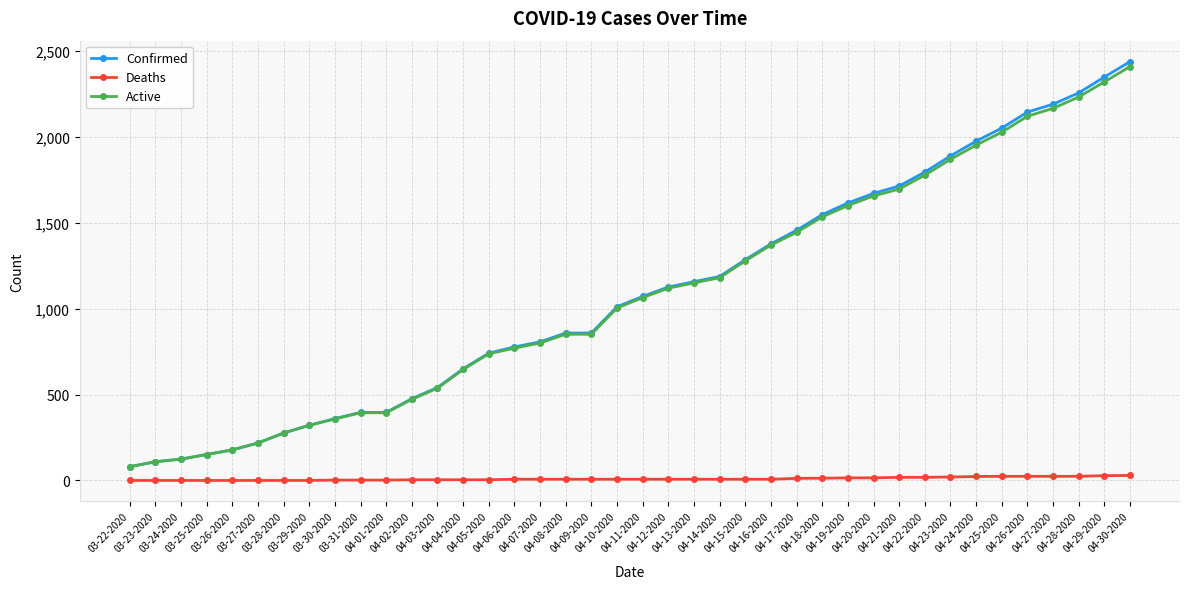

Which series has the widest spread of values?

Confirmed